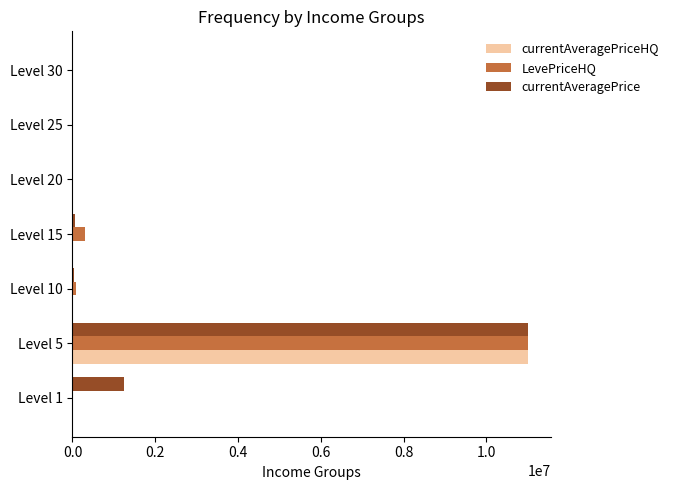

What is the sum of all LevePriceHQ values?

11418802.0